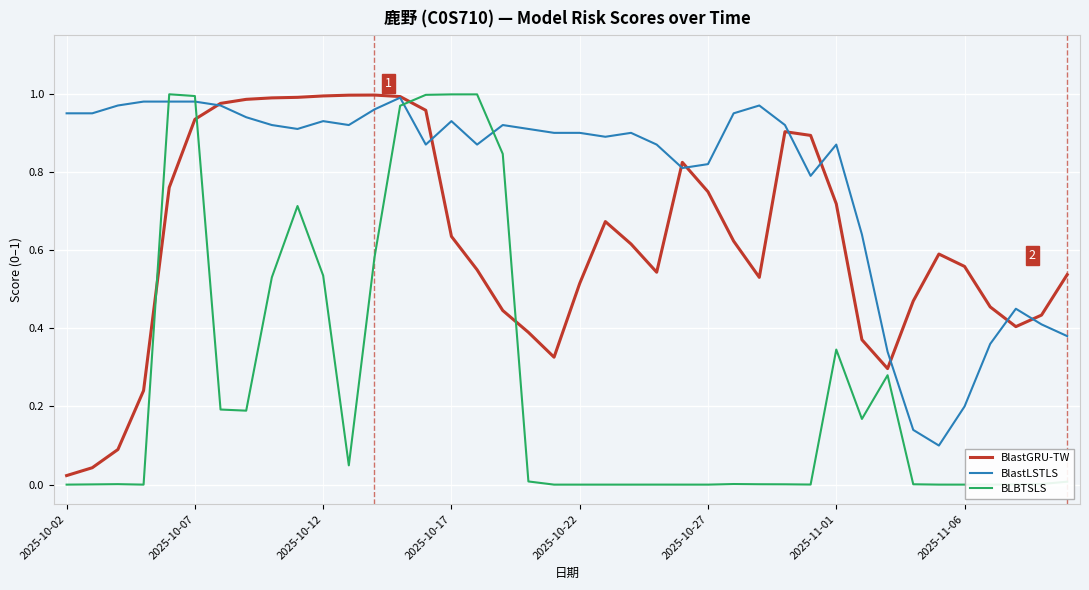

True or false: BlastLSTLS and BLBTSLS intersect in this chart.

True